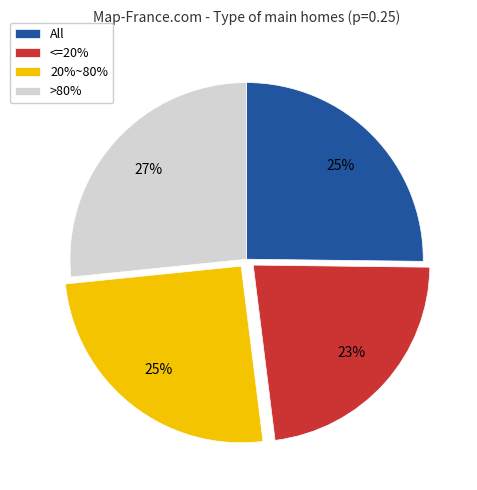

The 20%~80% slice represents 25% of the pie. True or false?

True